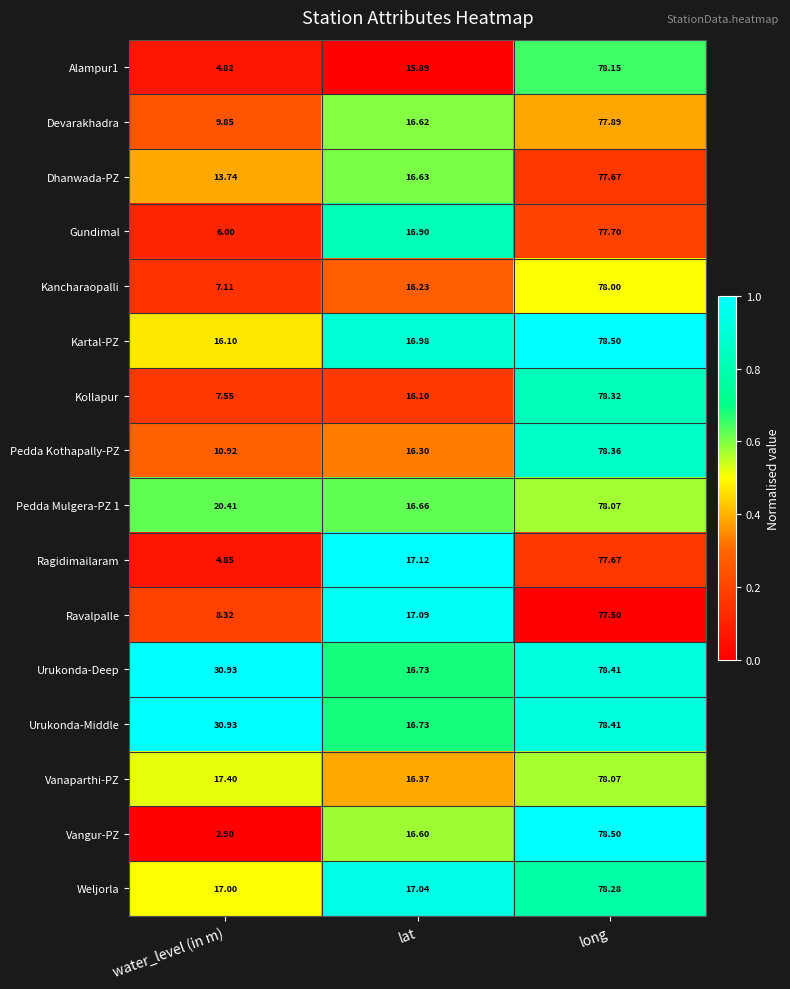

At which category is the sum across all series the highest?

long